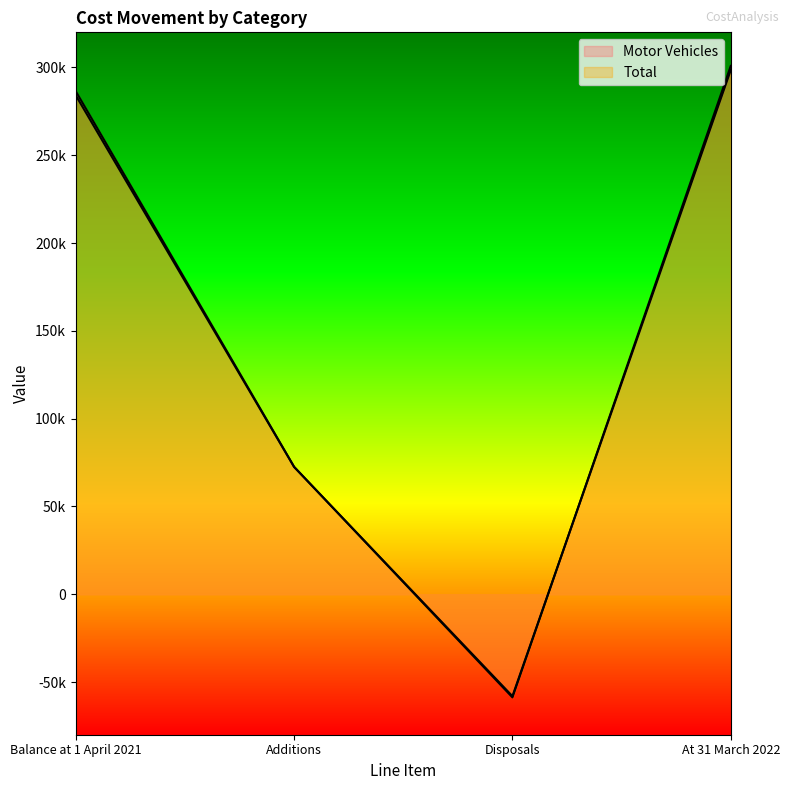

How many values in the Total series exceed 286441?

1